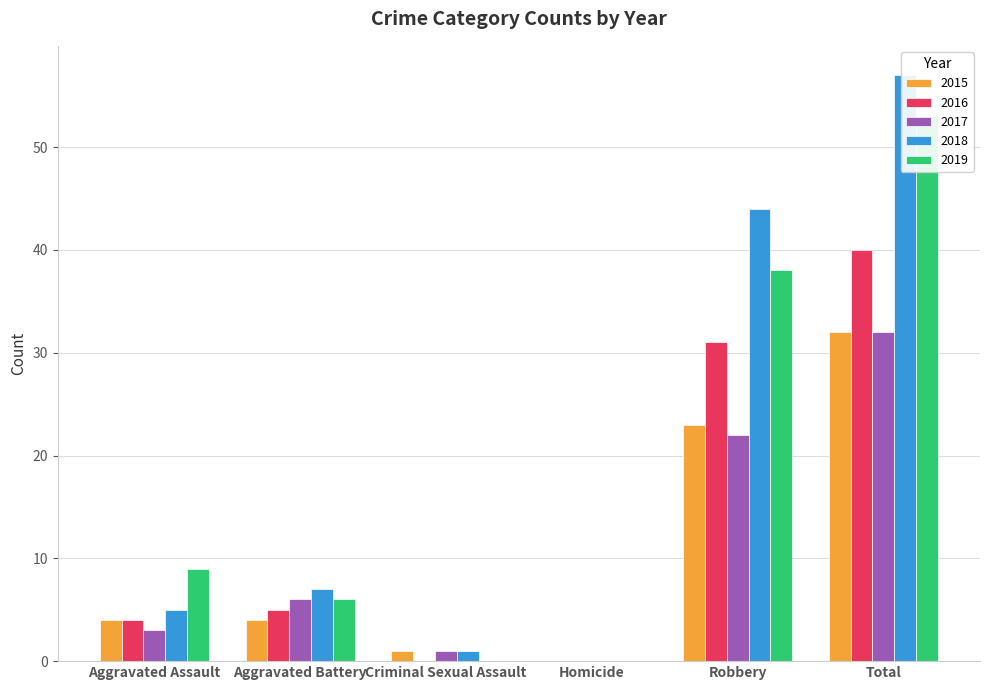

True or false: 2016 has a value of 4 at Aggravated Assault.

True